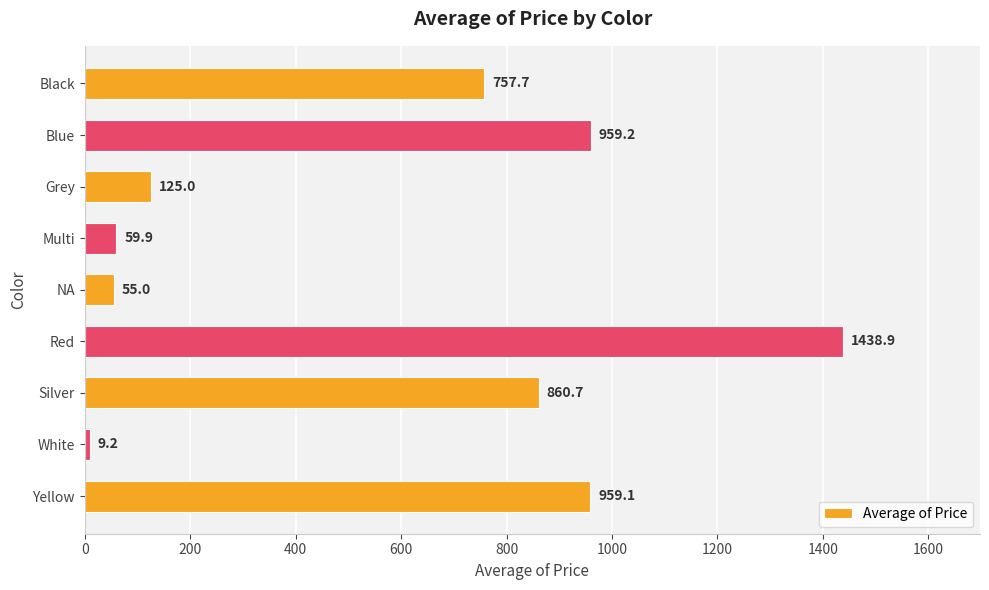

How many distinct data groups are displayed?

1